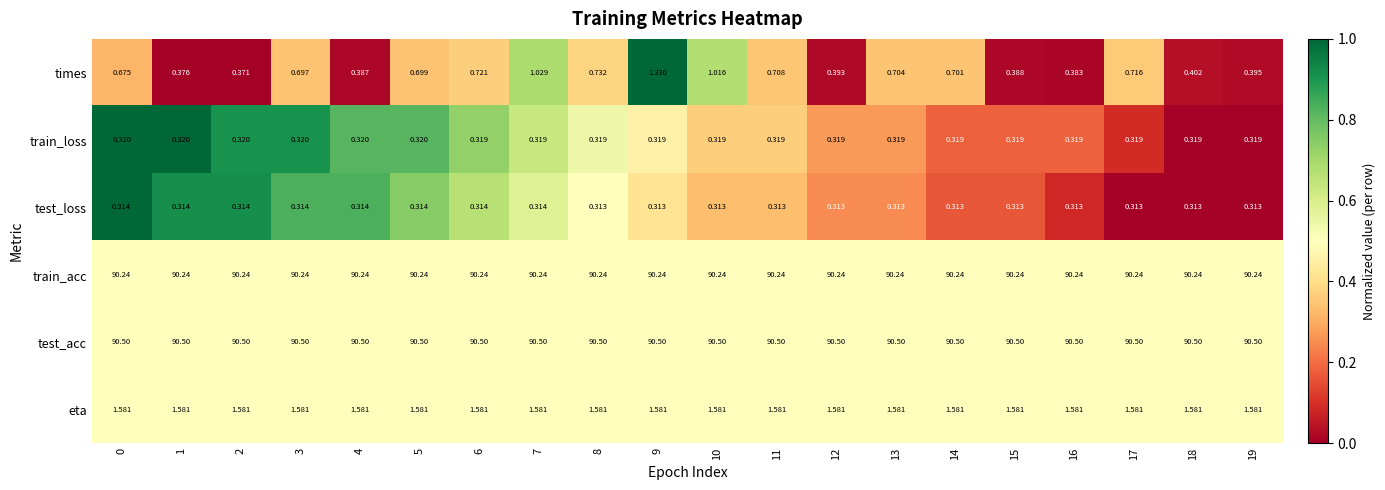

Which series has the widest spread of values?

times